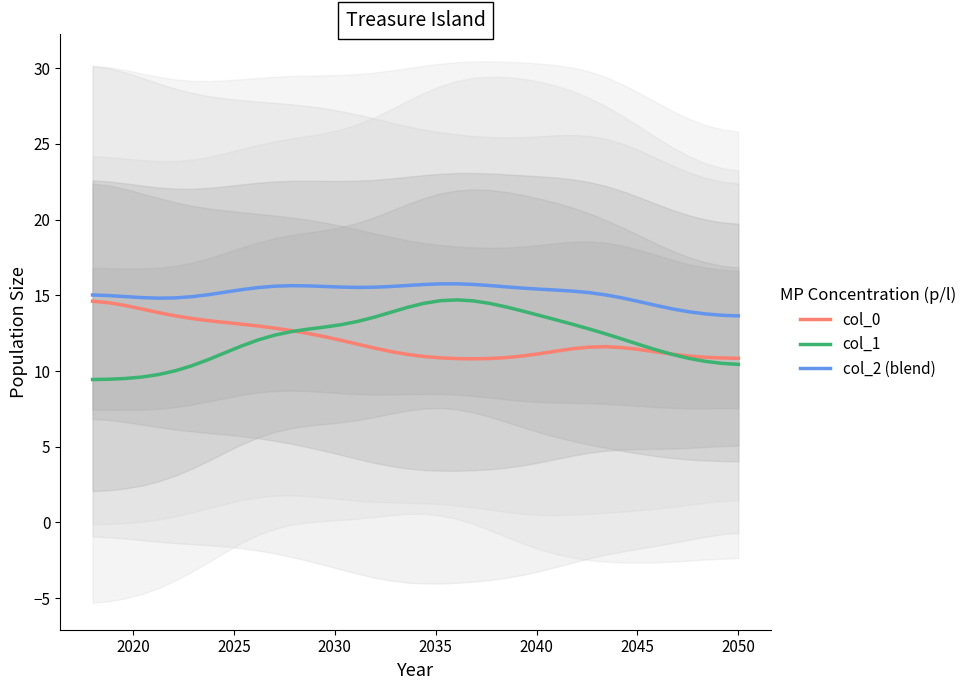

Reading left to right, extract all data points from this chart.

col_0: 14.6	14.5	14.3	14.1	13.9	13.6	13.5	13.3	13.2	13.1	13.0	12.8	12.7	12.5	12.3	12.0	11.8	11.5	11.3	11.1	11.0	10.9	10.8	10.8	10.8	10.9	11.0	11.1	11.3	11.5	11.6	11.6	11.5	11.4	11.3	11.1	11.0	10.9	10.9	10.8
col_1: 9.4	9.5	9.5	9.6	9.8	10.0	10.4	10.8	11.2	11.7	12.1	12.4	12.6	12.8	12.9	13.1	13.3	13.6	13.9	14.2	14.5	14.6	14.7	14.6	14.5	14.2	14.0	13.7	13.4	13.1	12.8	12.5	12.1	11.8	11.4	11.1	10.8	10.6	10.5	10.4
col_2 (blend): 15.0	15.0	14.9	14.9	14.8	14.8	14.9	15.0	15.2	15.4	15.5	15.6	15.6	15.6	15.6	15.5	15.5	15.5	15.6	15.7	15.7	15.8	15.8	15.7	15.6	15.6	15.5	15.4	15.3	15.3	15.2	15.0	14.8	14.6	14.3	14.1	13.9	13.8	13.7	13.6